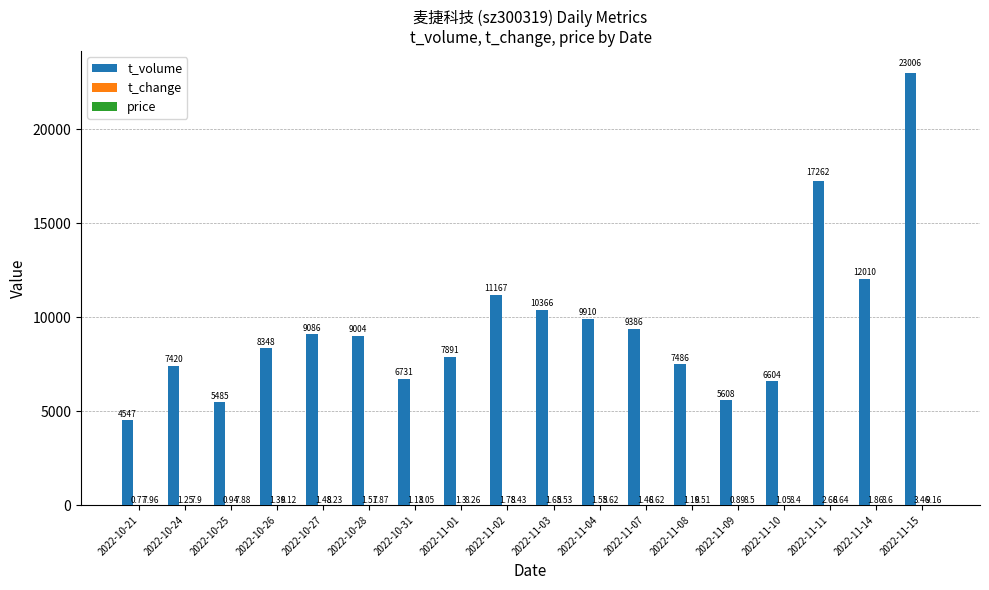

What is the total value across all series at 2022-10-27?

9095.7